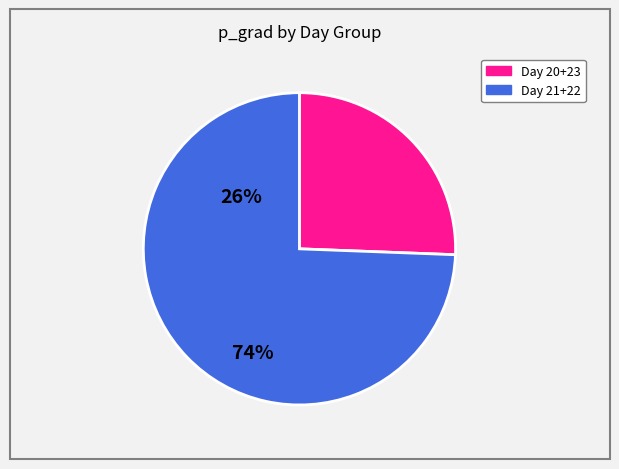

Is there any slice that represents more than half of the pie?

Yes